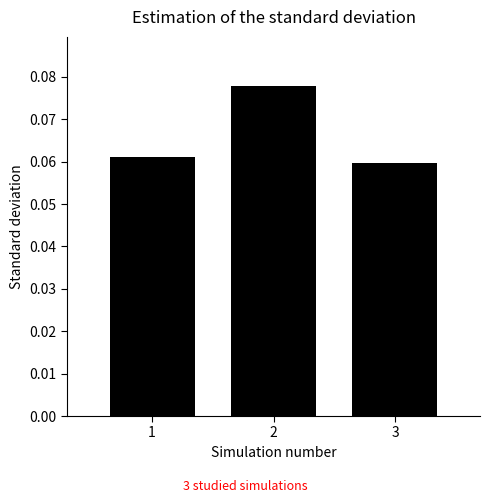

Rank the categories by value from highest to lowest.

2, 1, 3